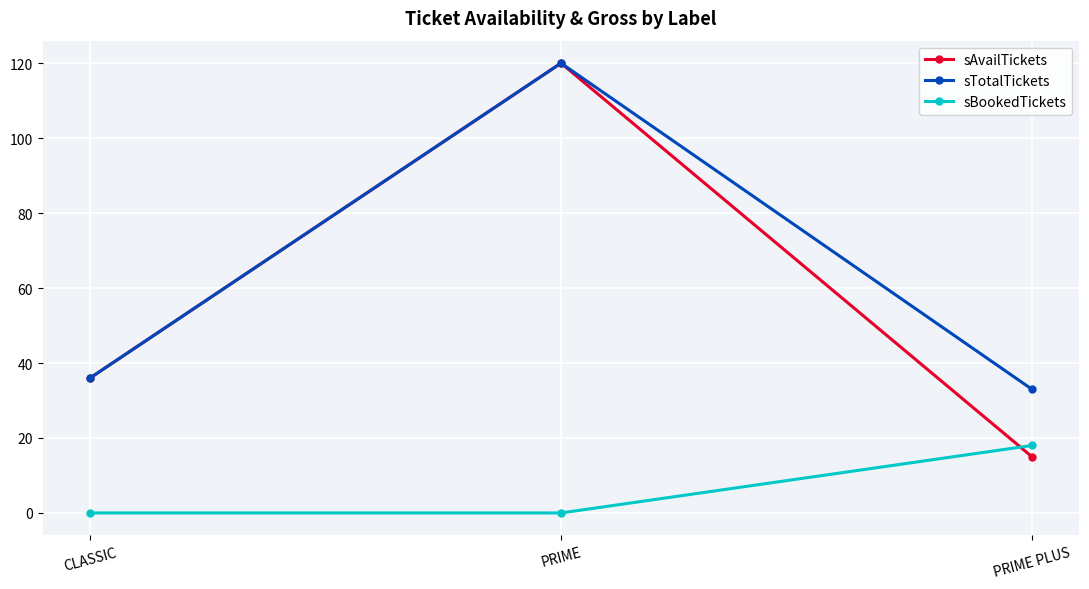

Which series changed the most between CLASSIC and PRIME PLUS?

sAvailTickets